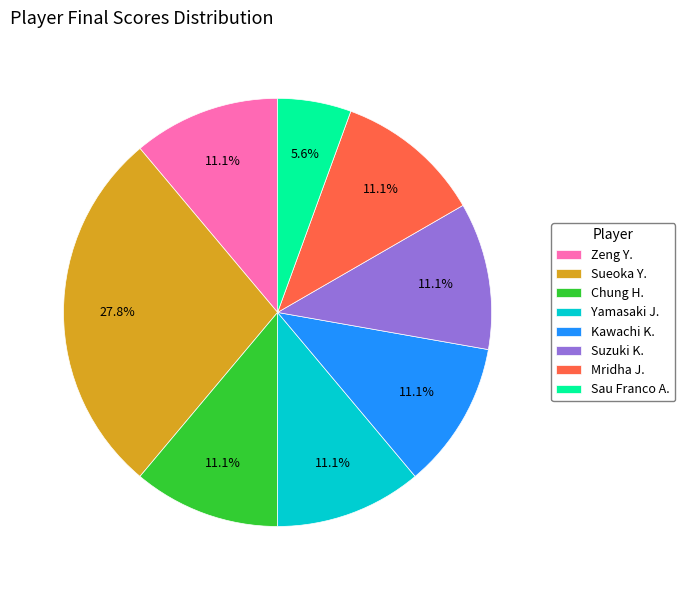

Approximately how many times larger is the value at Yamasaki J. compared to Sau Franco A.?

2.0